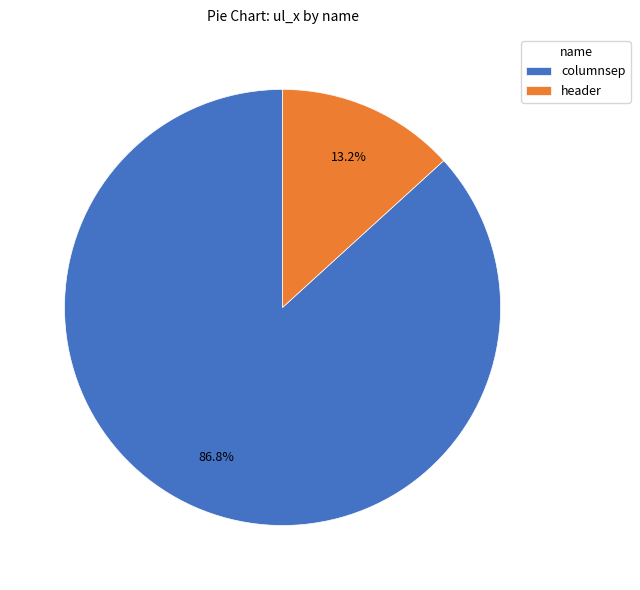

The columnsep slice represents 99% of the pie. True or false?

False